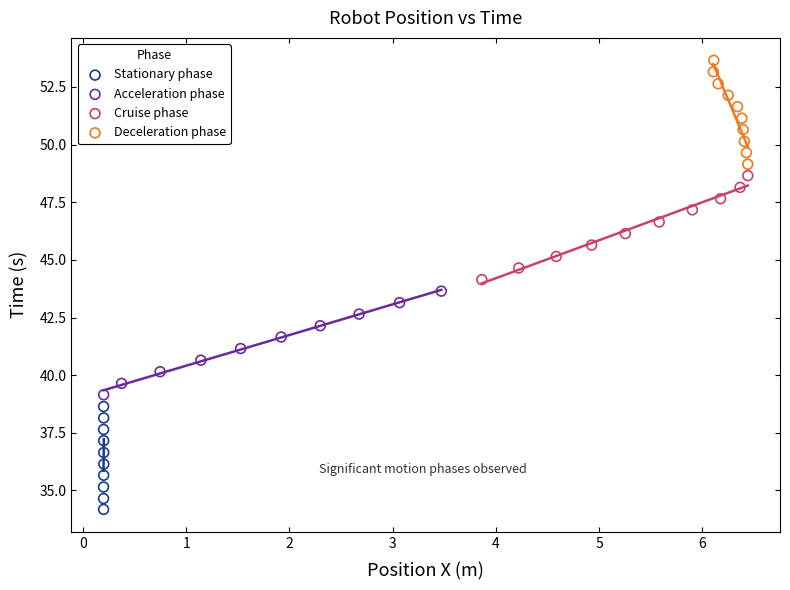

Which series contains the highest Y value?

Deceleration phase